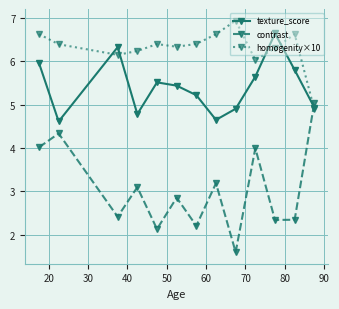

Reading right to left, what are all the values shown in this chart?

texture_score: 4.9	5.8	6.6	5.6	4.9	4.6	5.2	5.4	5.5	4.8	6.3	4.6	6.0
contrast: 5.0	2.3	2.3	4.0	1.6	3.2	2.2	2.9	2.1	3.1	2.4	4.3	4.0
homogenity×10: 4.9	6.6	6.3	6.0	6.9	6.6	6.4	6.3	6.4	6.2	6.1	6.4	6.6